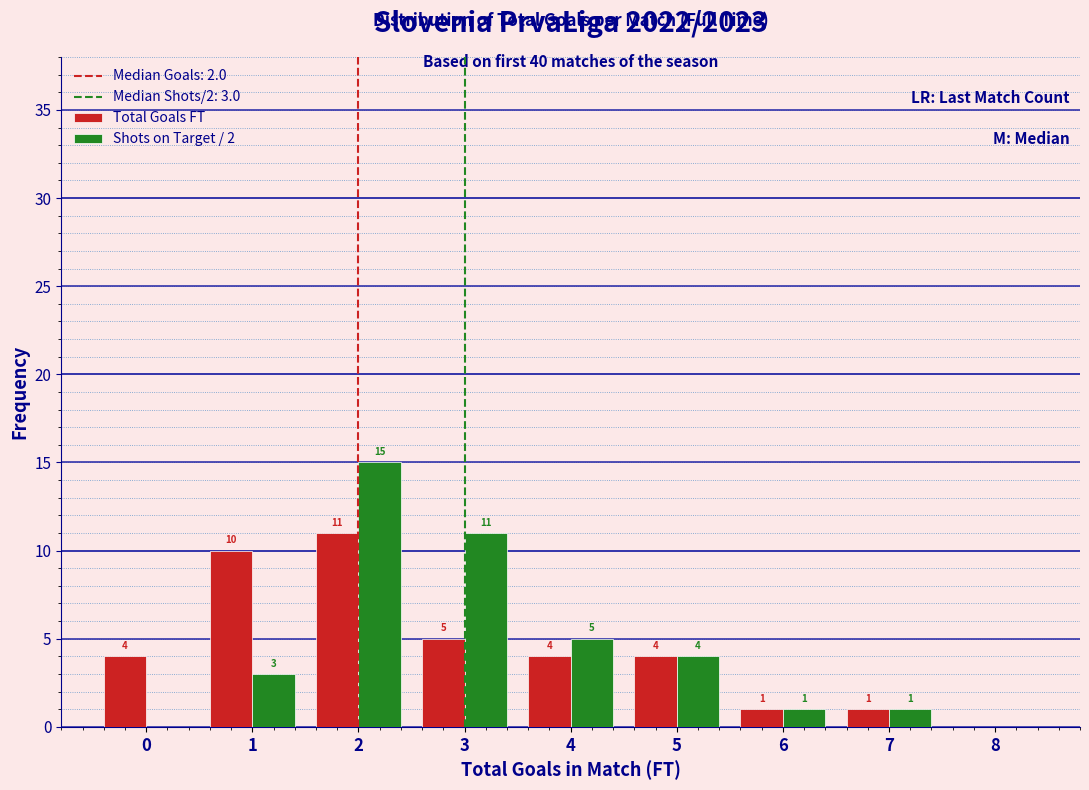

In the Total Goals FT series, which range on the x-axis has the tallest bar?

1.5 to 2.5